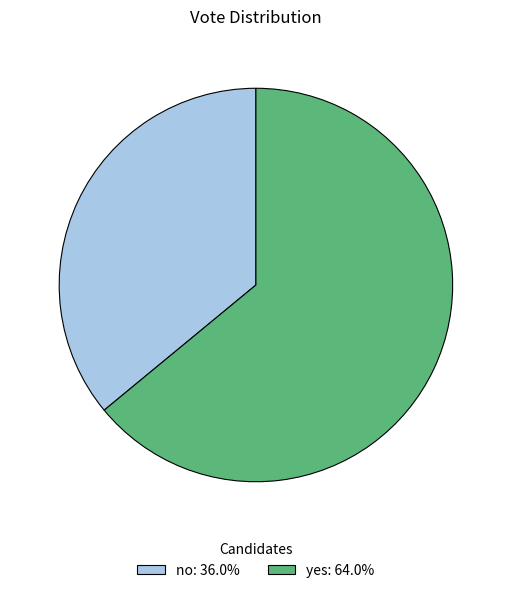

Rank the categories by value from highest to lowest.

yes, no